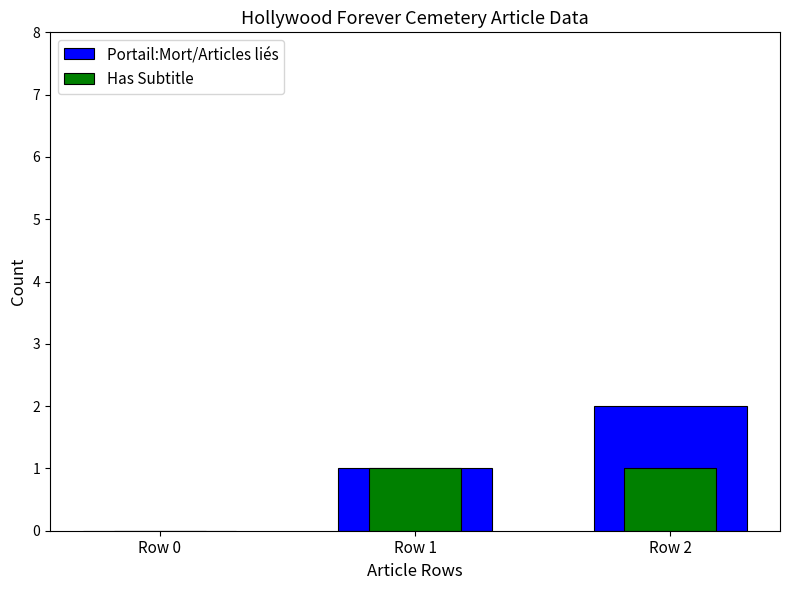

What is the value of the Has Subtitle bar at the 2nd from the left?

1